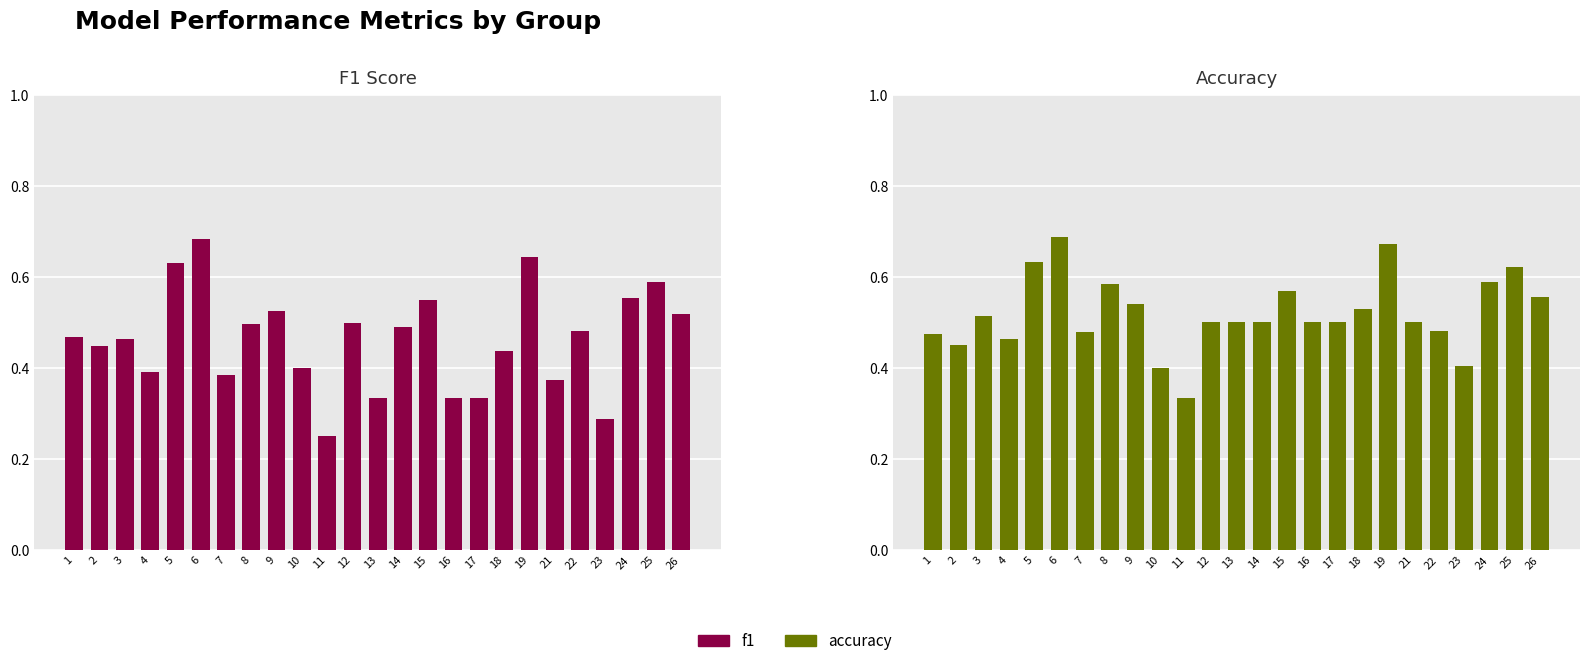

What is the total value across all series at 1?

0.9